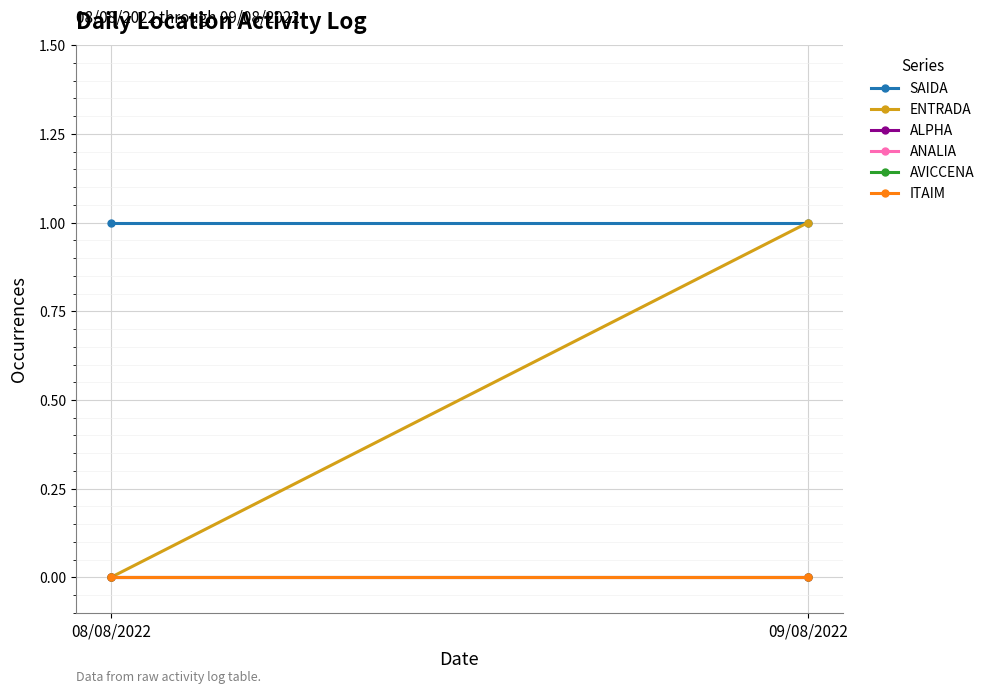

What is the total value across all series at 09/08/2022?

2